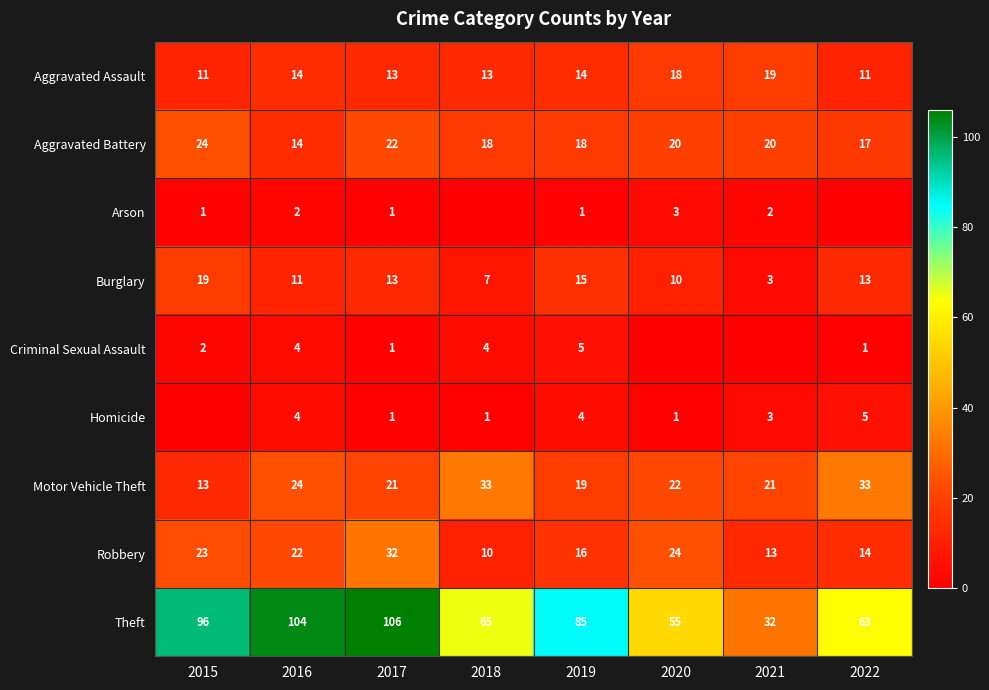

The value of Aggravated Assault at 2022 is 17. True or false?

False